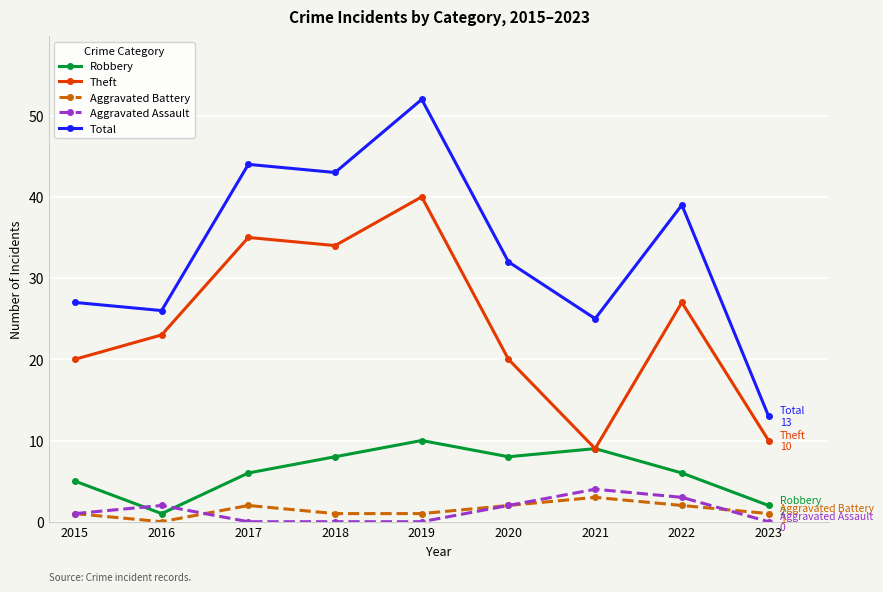

Which series has the largest total across all categories?

Total